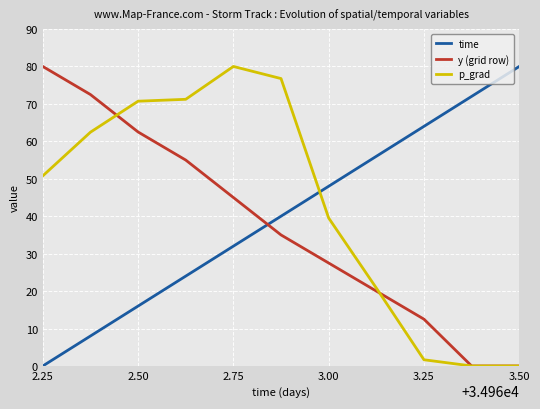

What is the maximum value for y (grid row)?

80.0